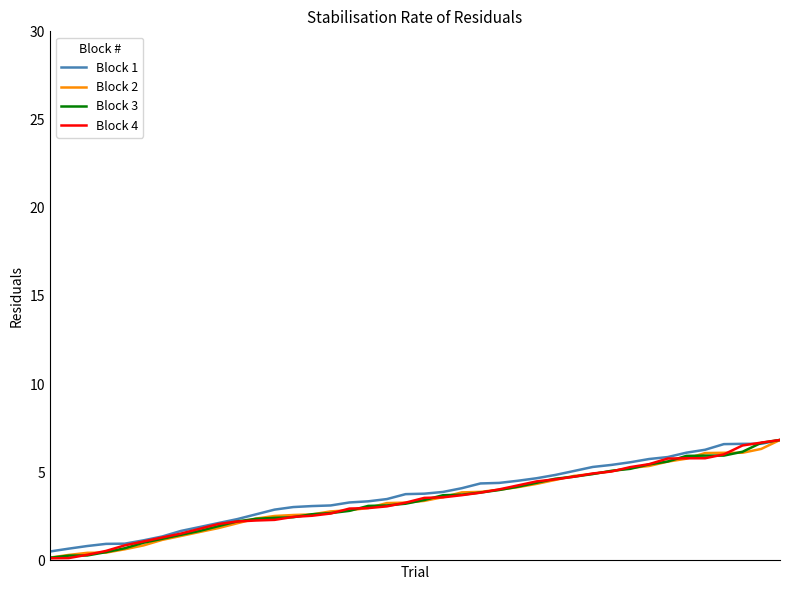

What is the greatest value displayed?

6.8